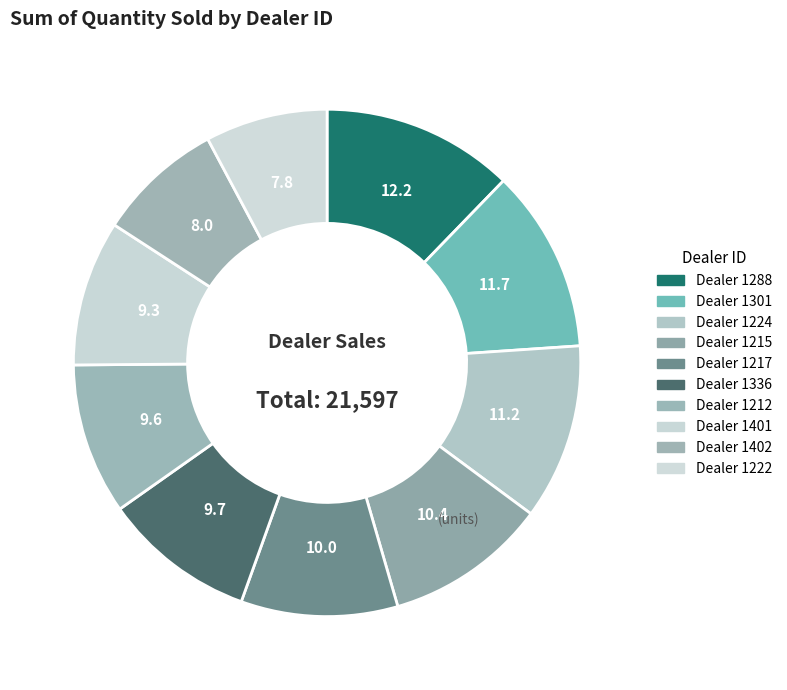

How many slices are in this pie chart?

10